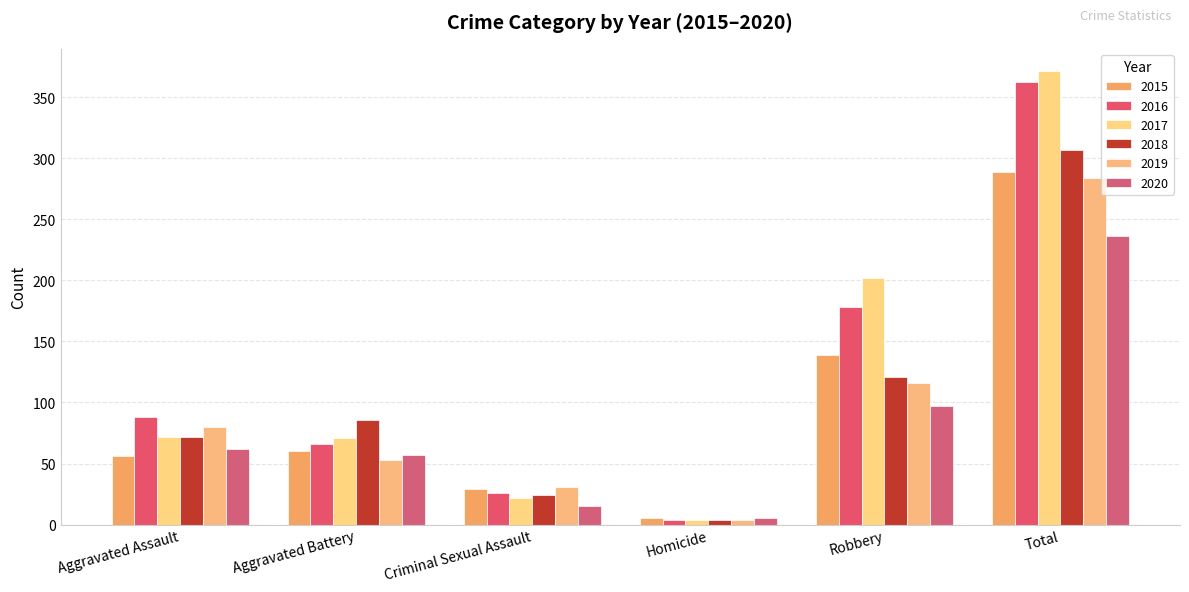

The value of 2018 at Total is 307. True or false?

True